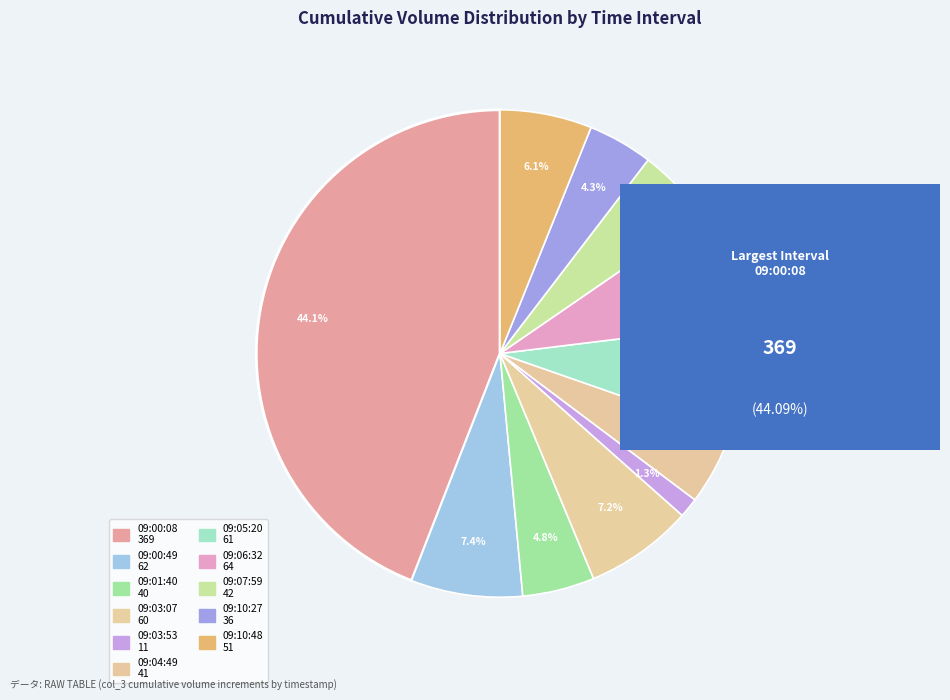

Is there any slice that represents more than half of the pie?

No